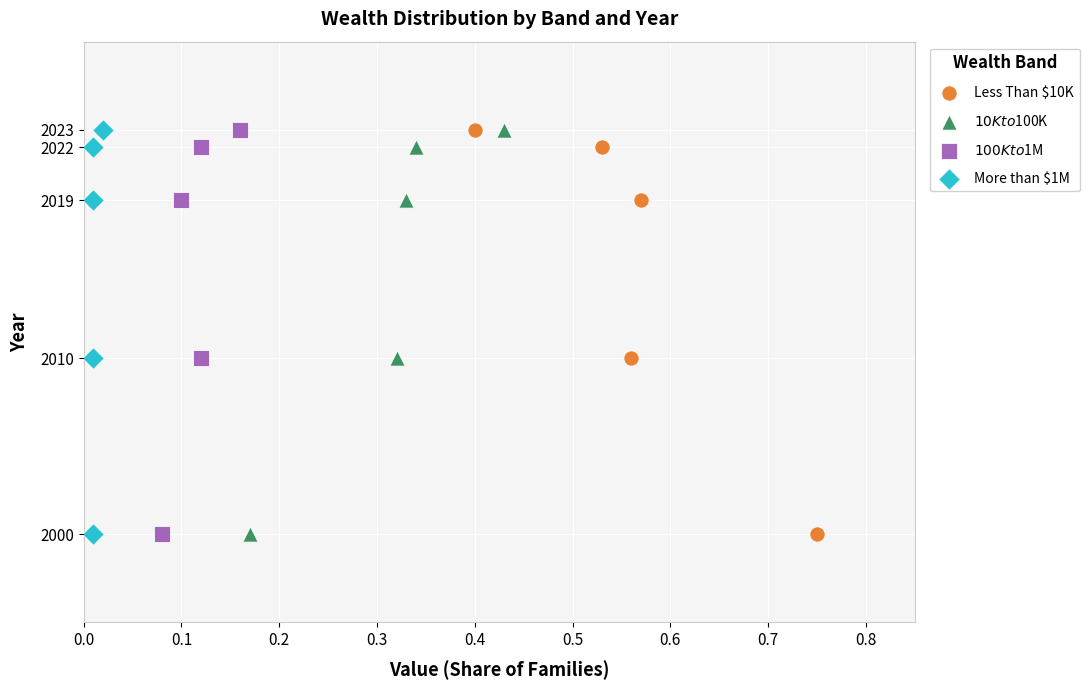

What are all the series names shown in the legend?

Less Than $10K, $10K to $100K, $100K to $1M, More than $1M